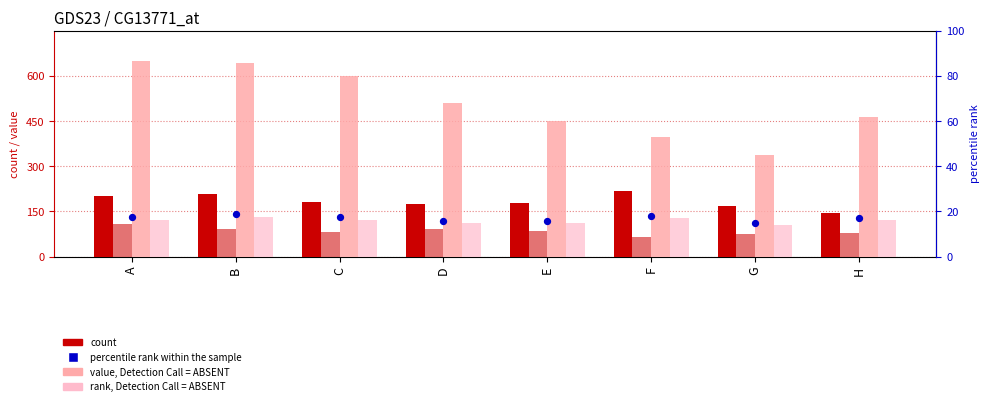

What is the total value across all series at B?

1095.7